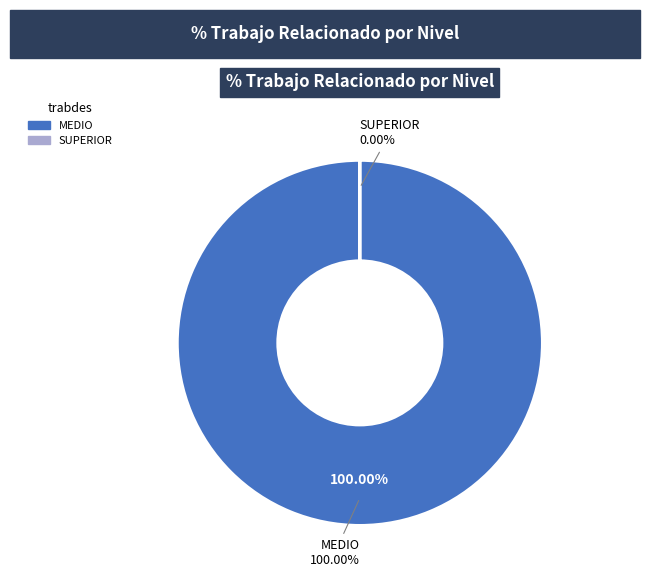

Rank the categories by value from lowest to highest.

SUPERIOR, MEDIO